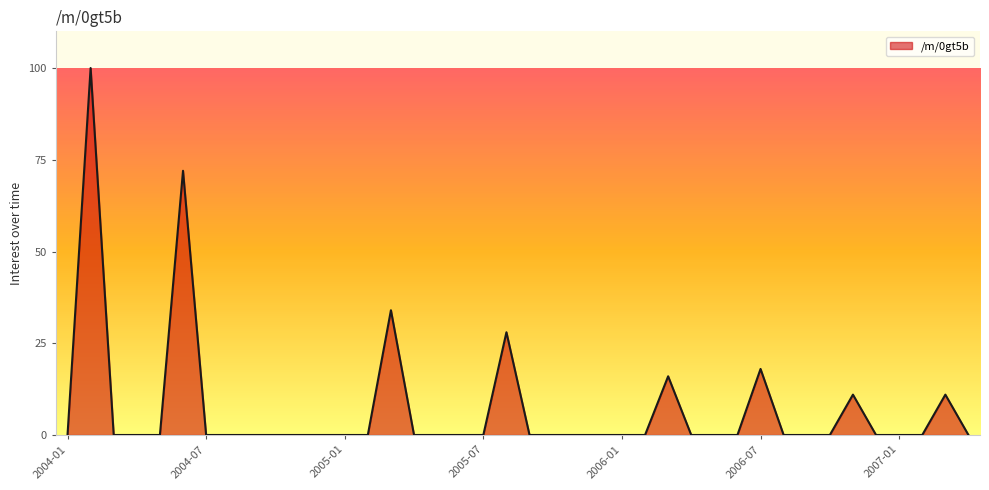

What is the difference between the maximum and minimum values?

100